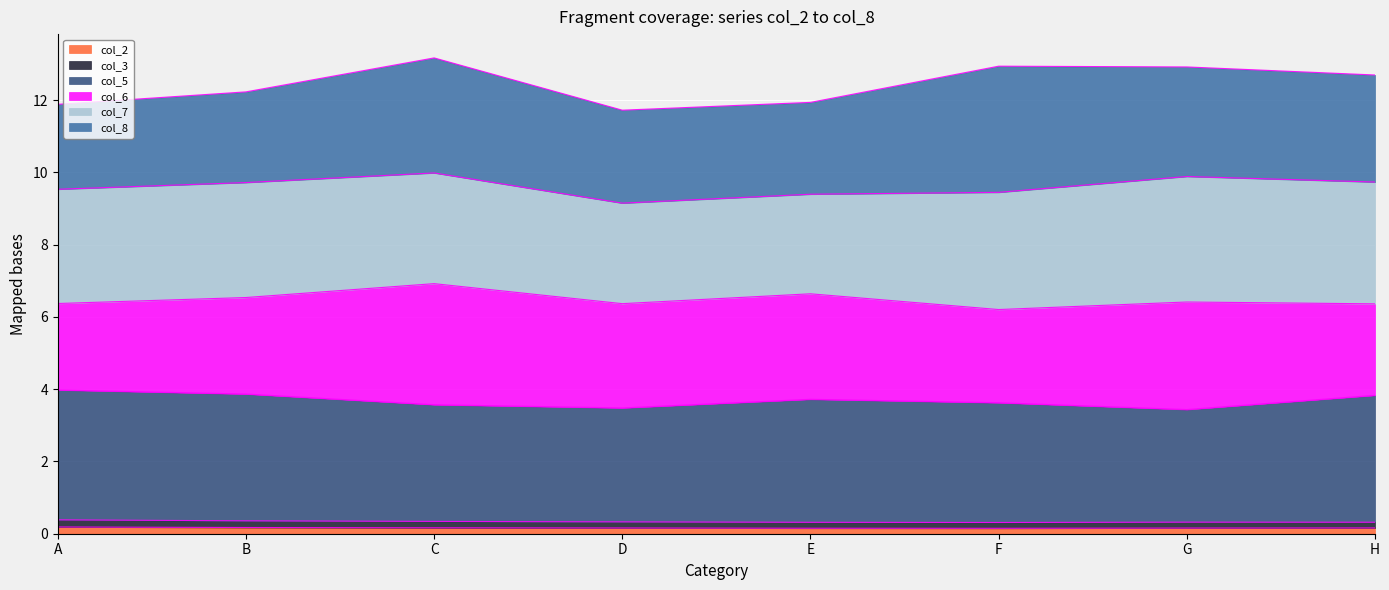

List the labels in order of col_5 value, largest first.

A, B, H, E, F, C, D, G